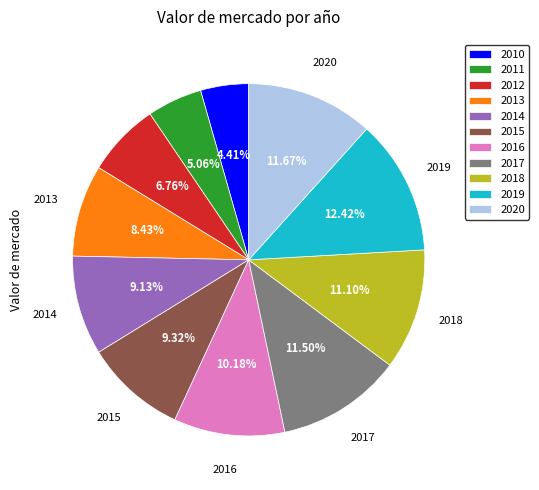

Is there a majority slice in this chart?

No